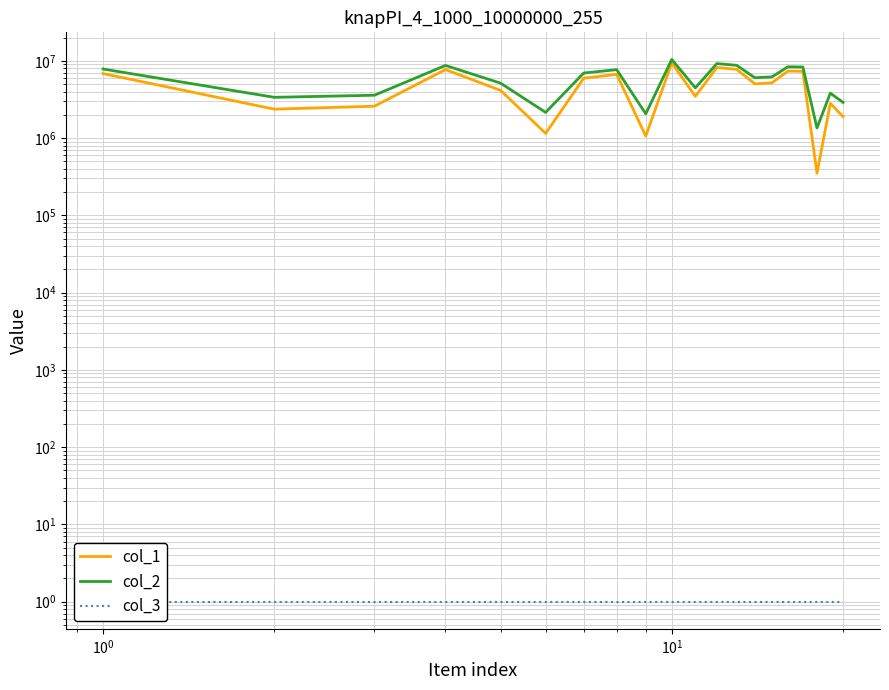

What is the value of the col_3 point at the 1st from the left?

1